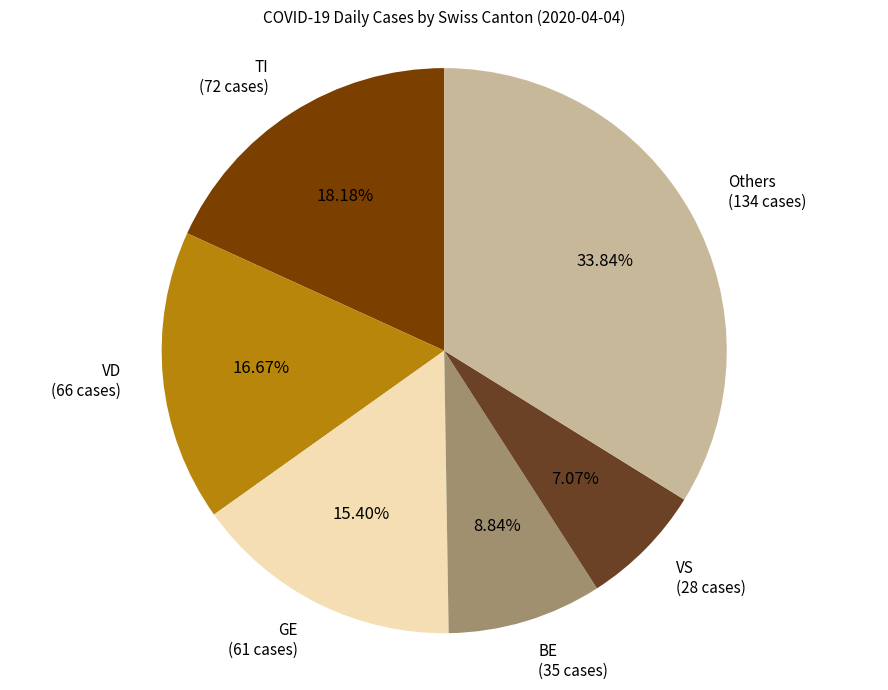

The BE slice represents 16% of the pie. True or false?

False